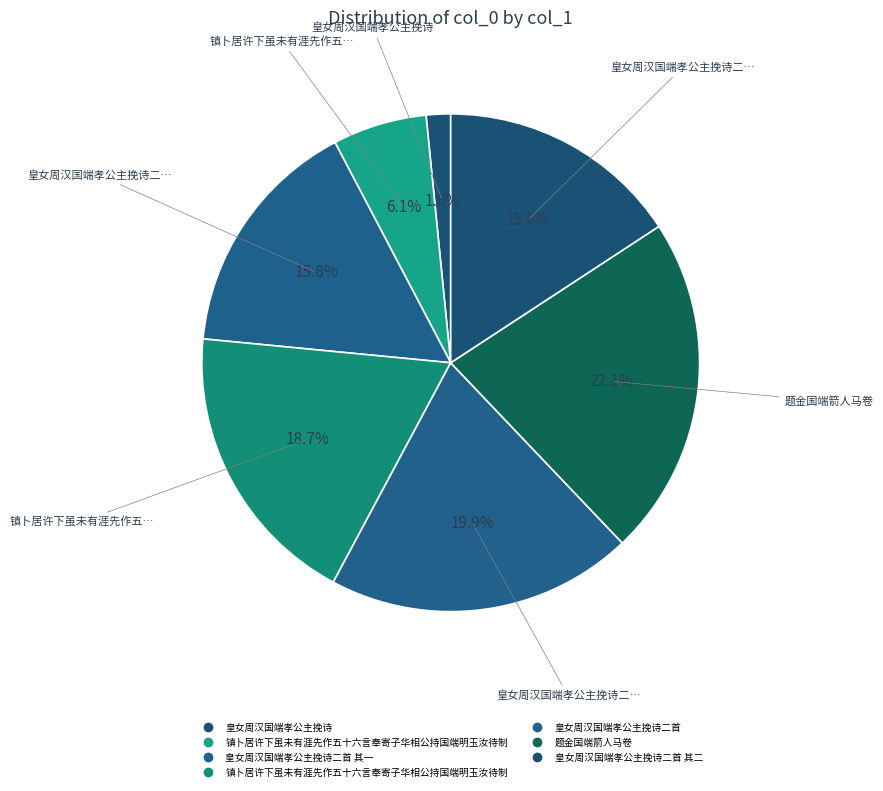

Rank the categories by value from lowest to highest.

皇女周汉国端孝公主挽诗, 镇卜居许下虽未有涯先作五十六言奉寄子华相公持国端明玉汝待制, 皇女周汉国端孝公主挽诗二首 其二, 皇女周汉国端孝公主挽诗二首 其一, 镇卜居许下虽未有涯先作五十六言奉寄子华相公持国端明玉汝待制, 皇女周汉国端孝公主挽诗二首, 题金国端箭人马卷